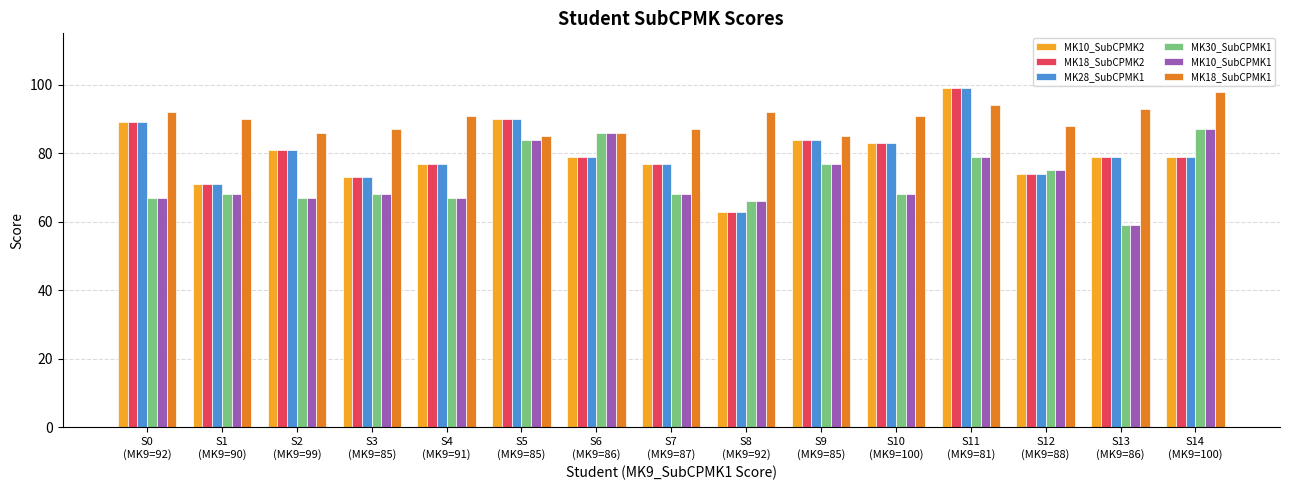

The MK18_SubCPMK1 series shows 33 at S4
(MK9=91). True or false?

False